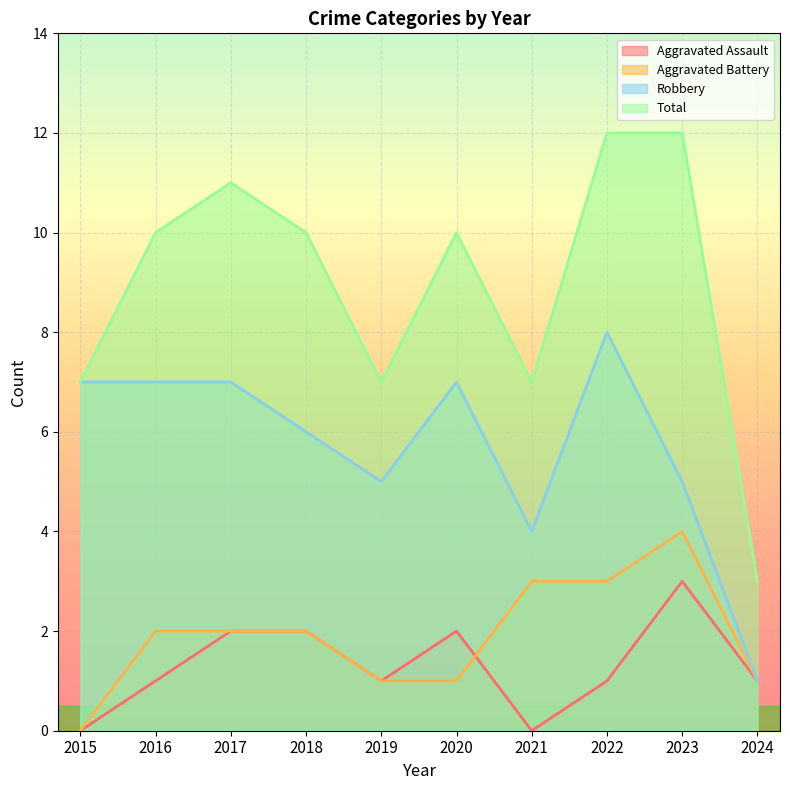

What is the spread (max minus min) of values at 2020?

9